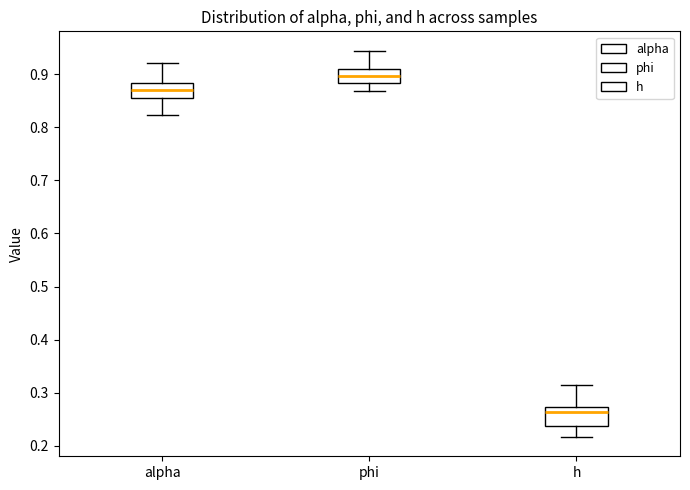

Where is the upper edge of the box for alpha on the y-axis? The values are not printed on the chart, so give them approximately, as read against the axis.

0.88